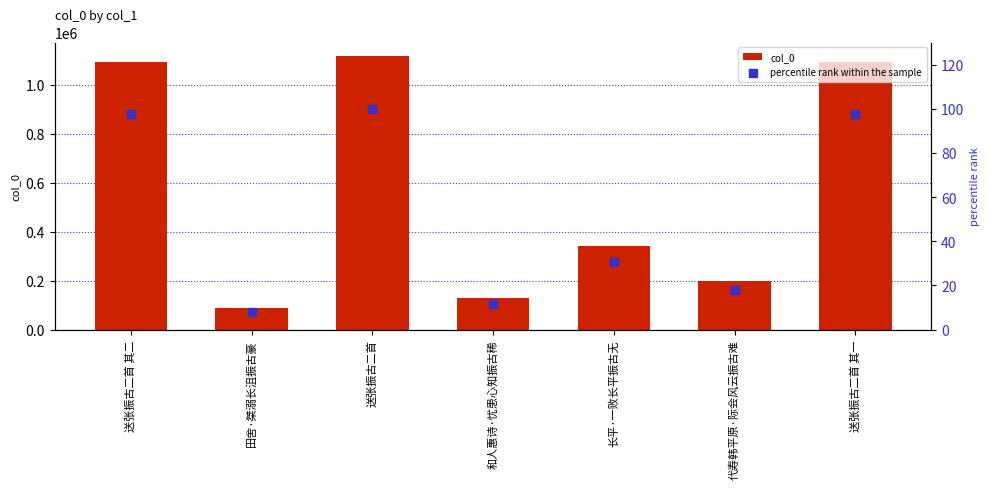

What is the total value across all series at 长平·一败长平振古无?

342061.7